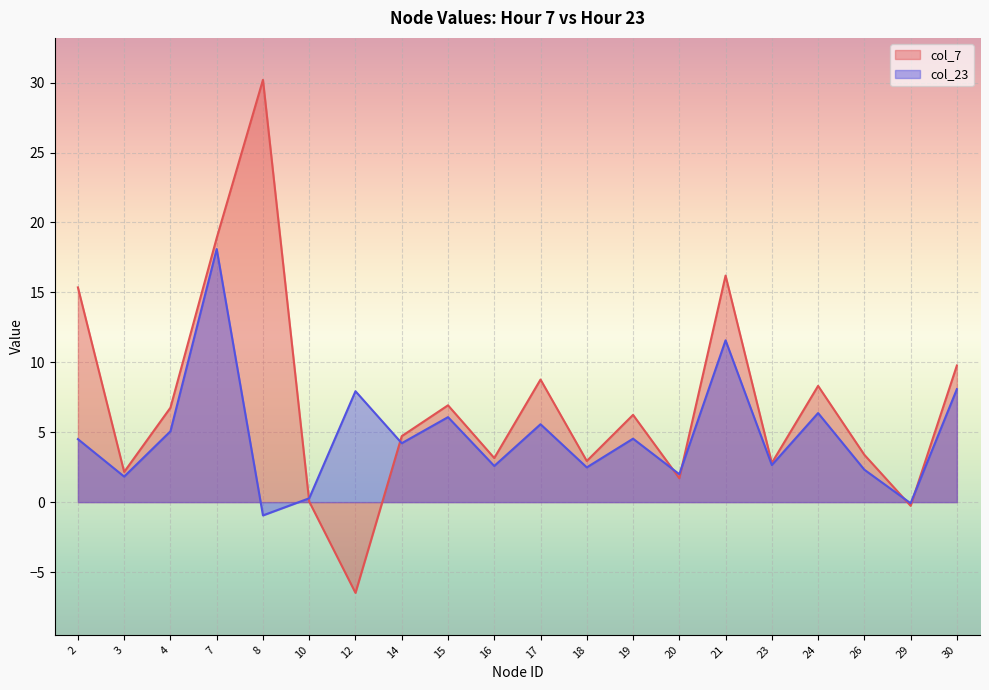

What is the difference between the col_23 values at 19 and 8?

5.5